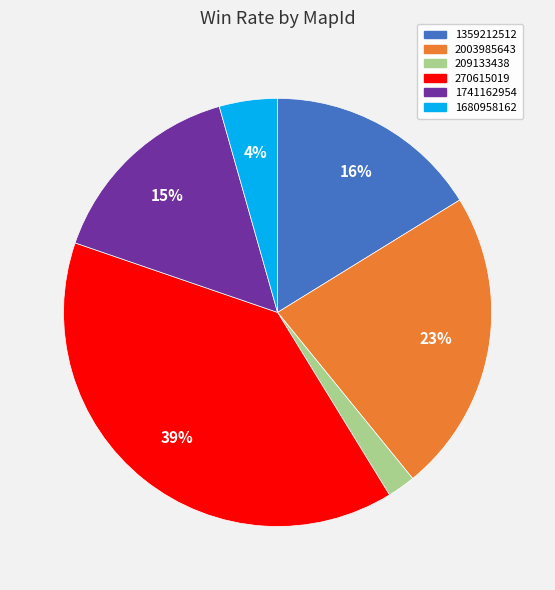

To the nearest percent, what is the average slice percentage?

17%